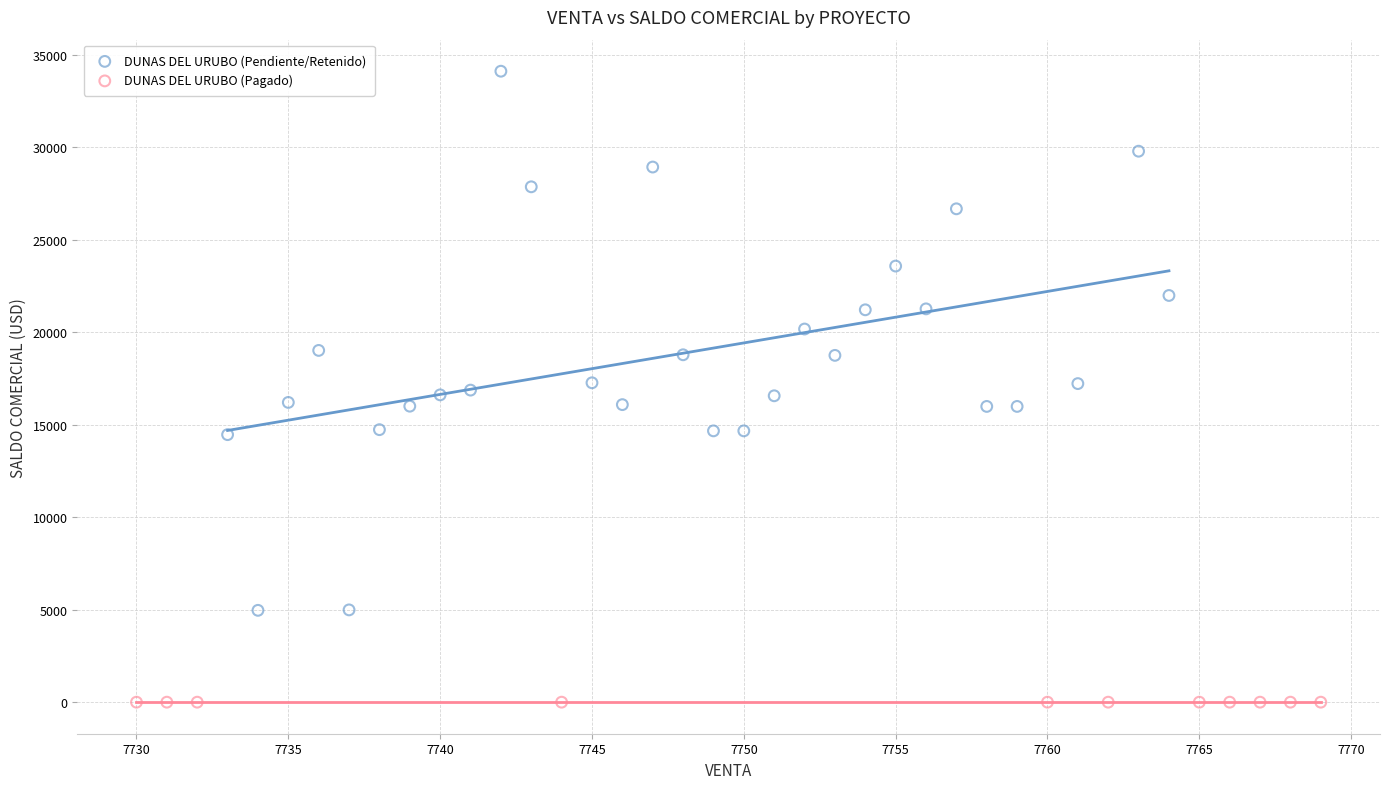

Which series reaches the maximum Y coordinate?

DUNAS DEL URUBO (Pendiente/Retenido)